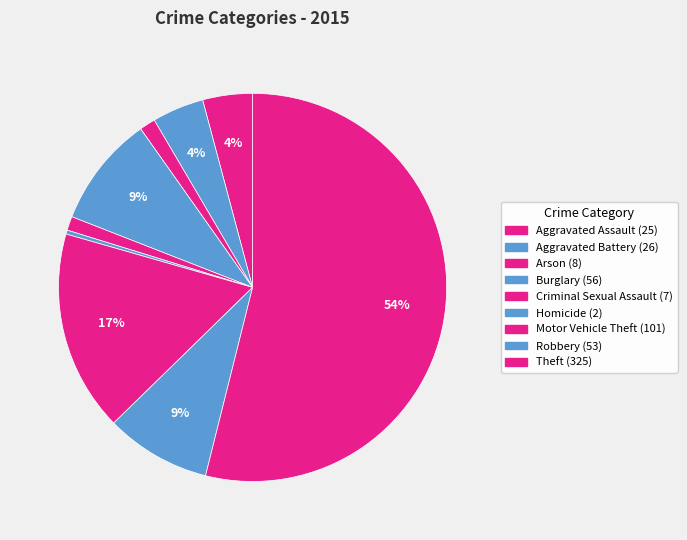

Rank the categories by value from lowest to highest.

Homicide, Criminal Sexual Assault, Arson, Aggravated Assault, Aggravated Battery, Robbery, Burglary, Motor Vehicle Theft, Theft